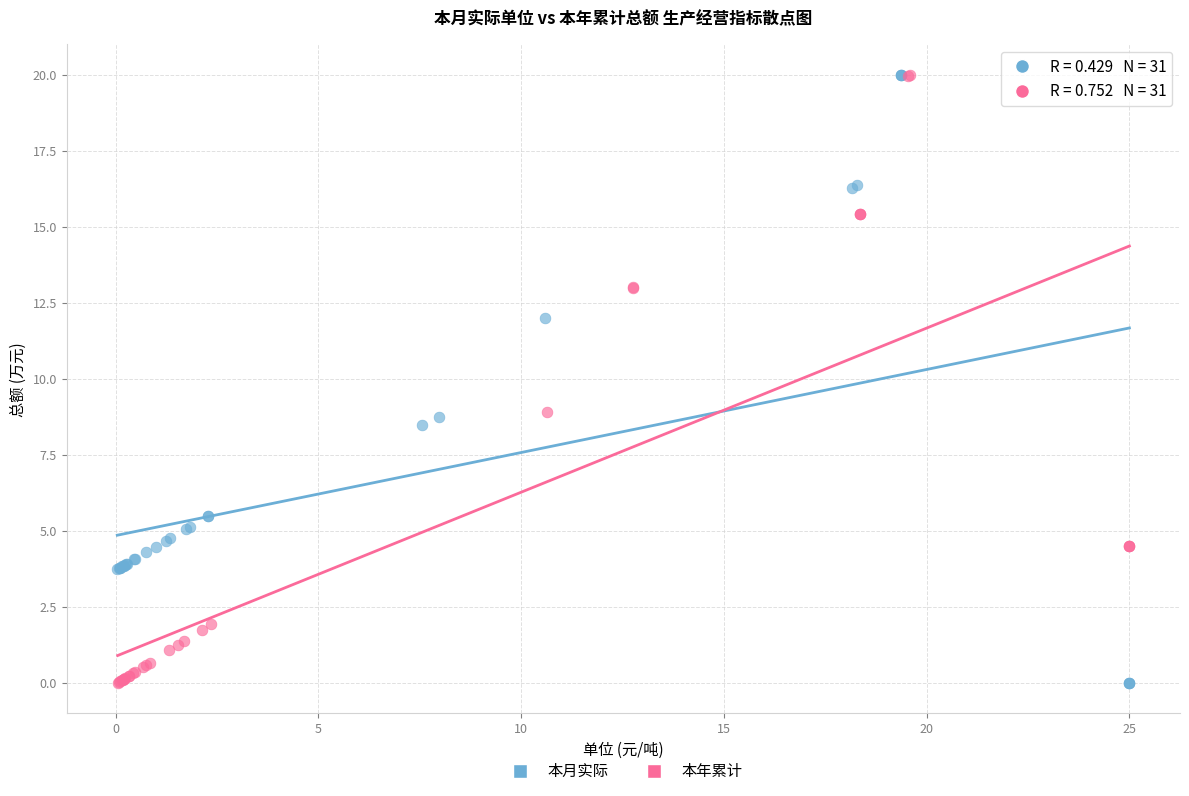

What are all the series names shown in the legend?

本月实际, 本年累计